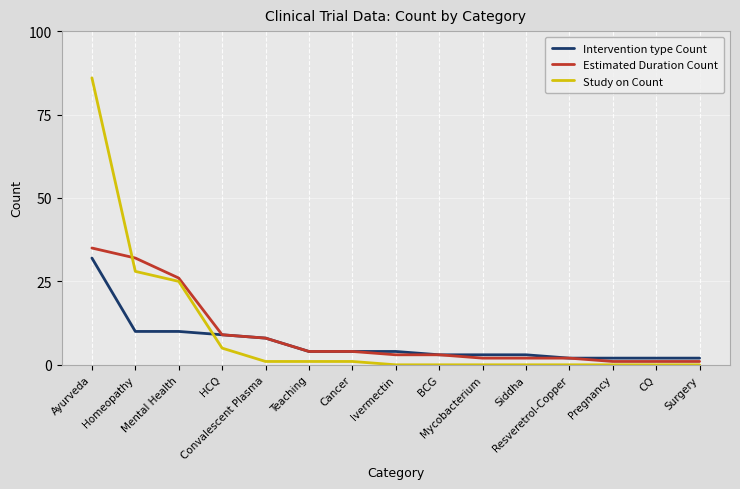

What is the average value of the Estimated Duration Count series?

9